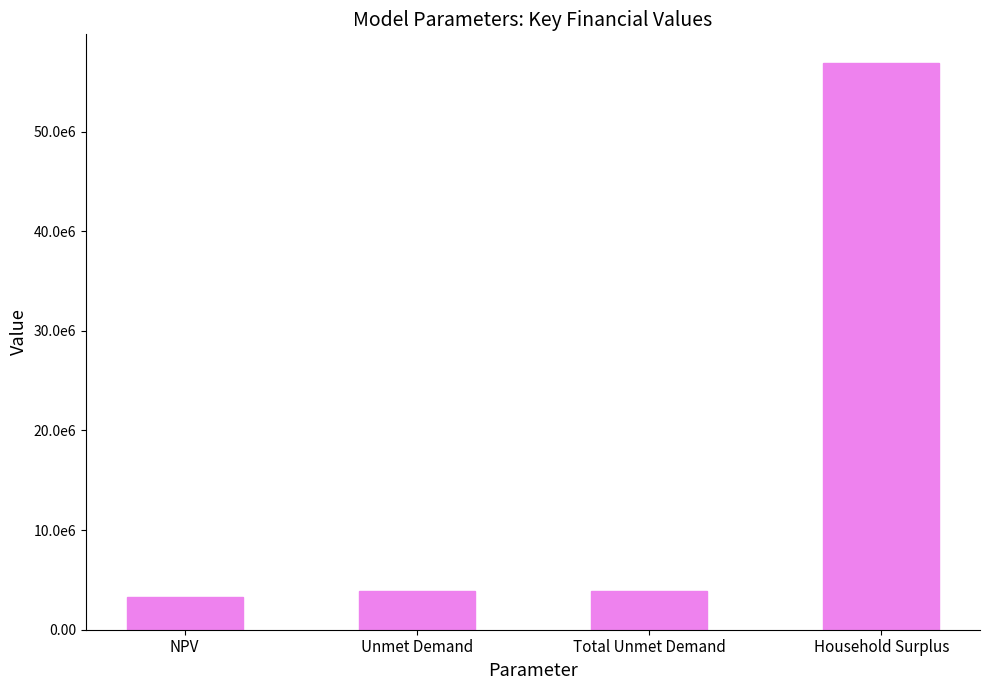

Does the chart contain any negative values?

No